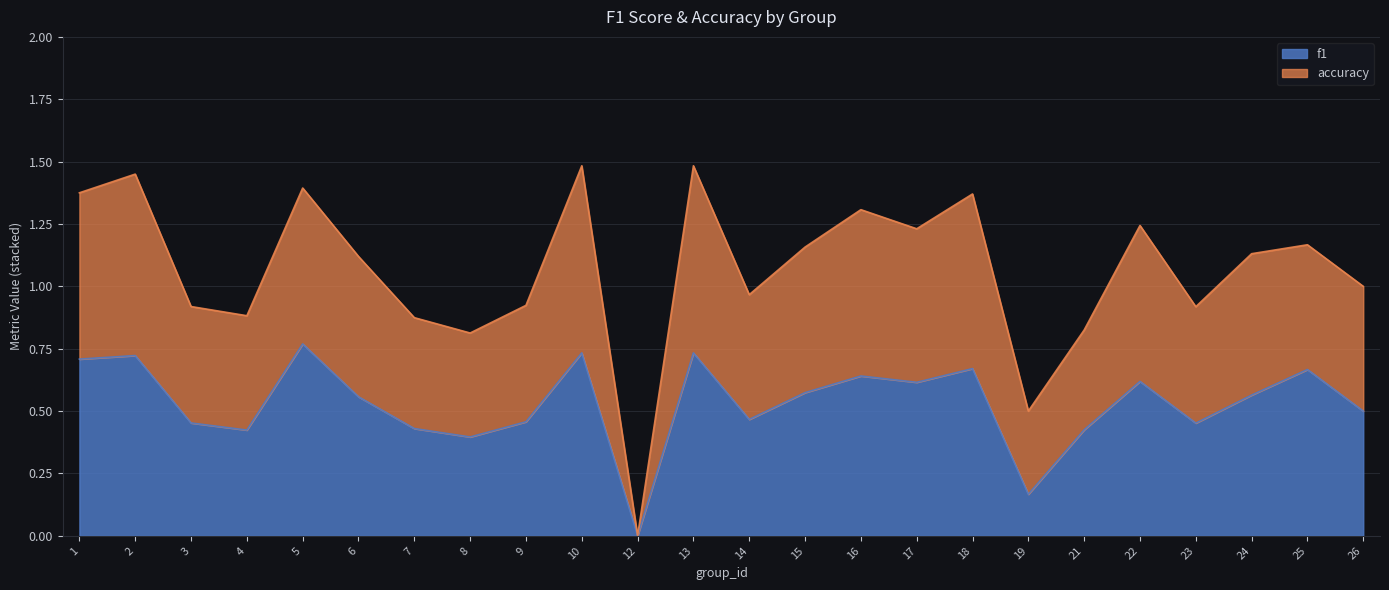

In accuracy, how many points are lower than both neighbors (excluding endpoints)?

7